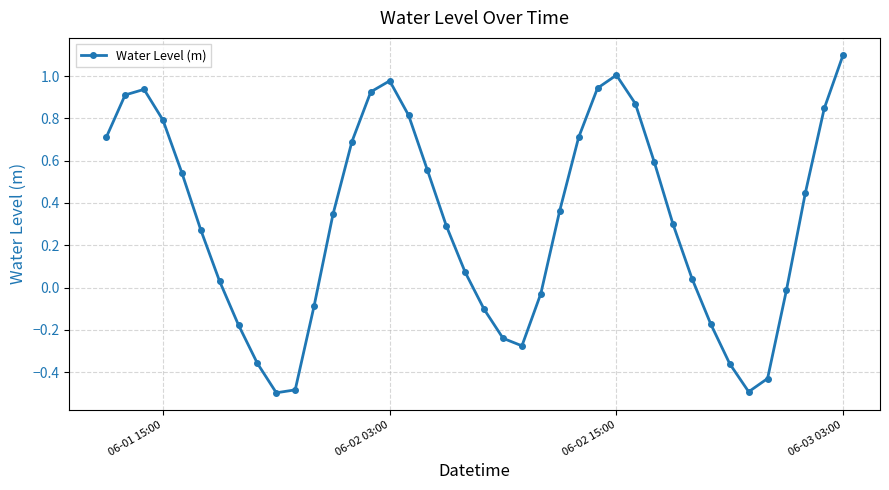

How many points are lower than both their immediate neighbors (excluding endpoints)?

3